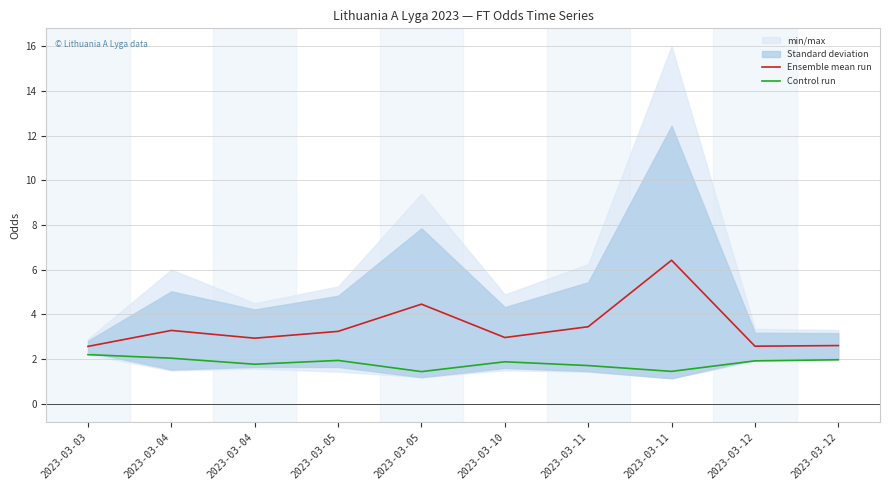

How many values in the Ensemble mean run series are below 3?

5